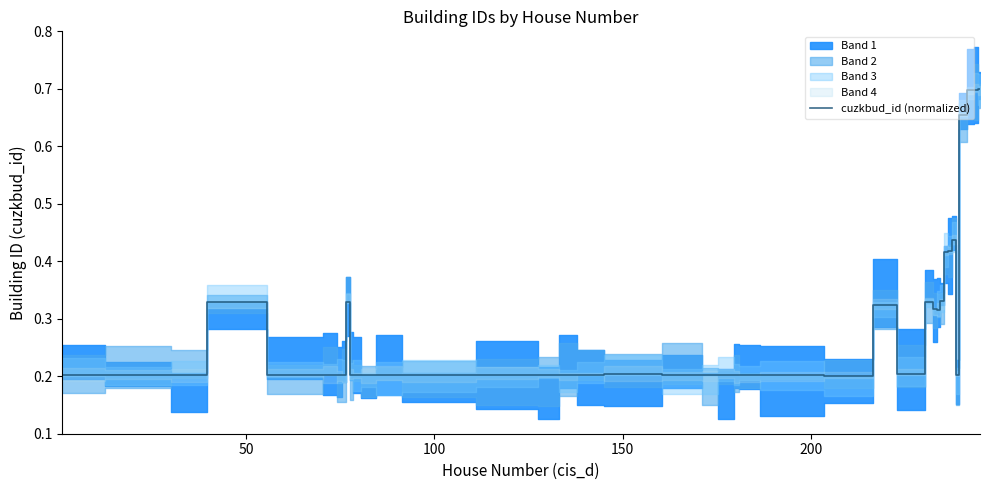

What is the difference between the maximum and minimum values?

0.5